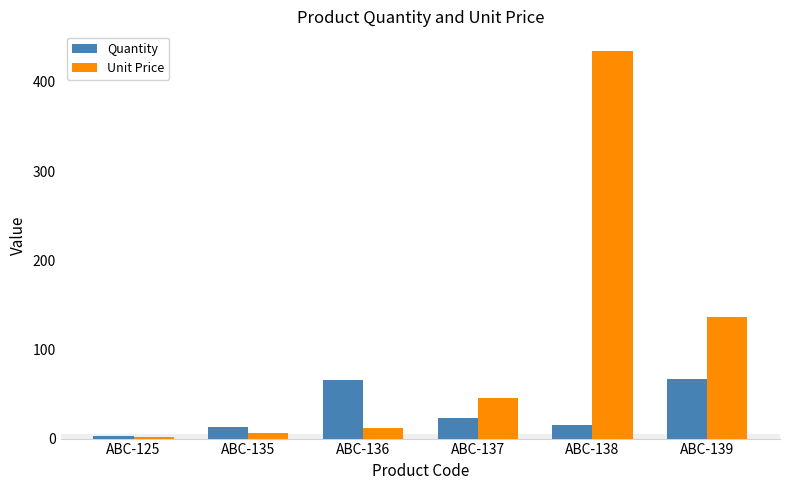

What is the value of the Unit Price bar at the 4th from the left?

45.9